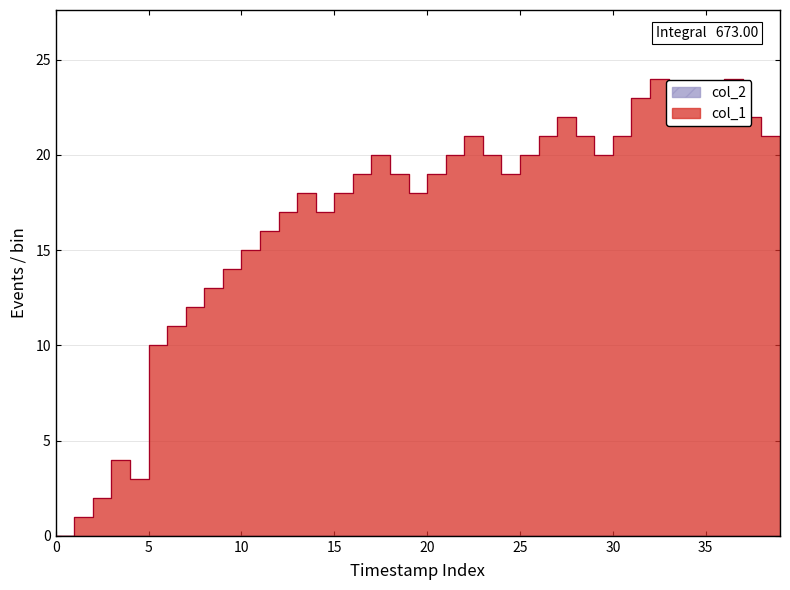

What is the label of the 24th point from the left?

23